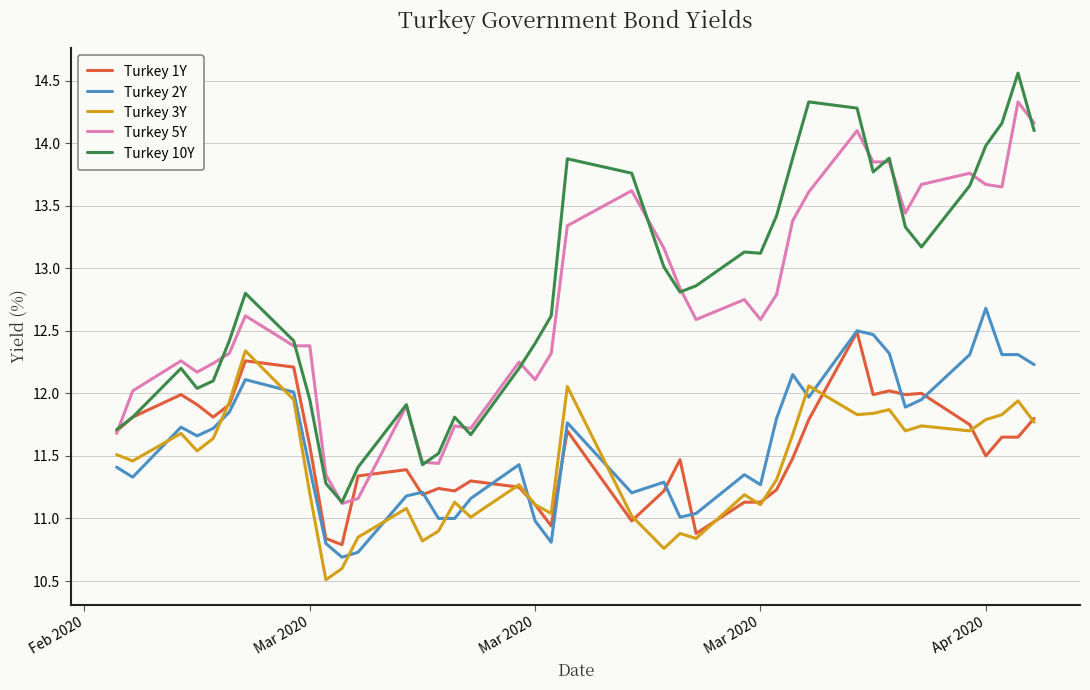

True or false: Turkey 10Y and Turkey 3Y cross at least once.

False